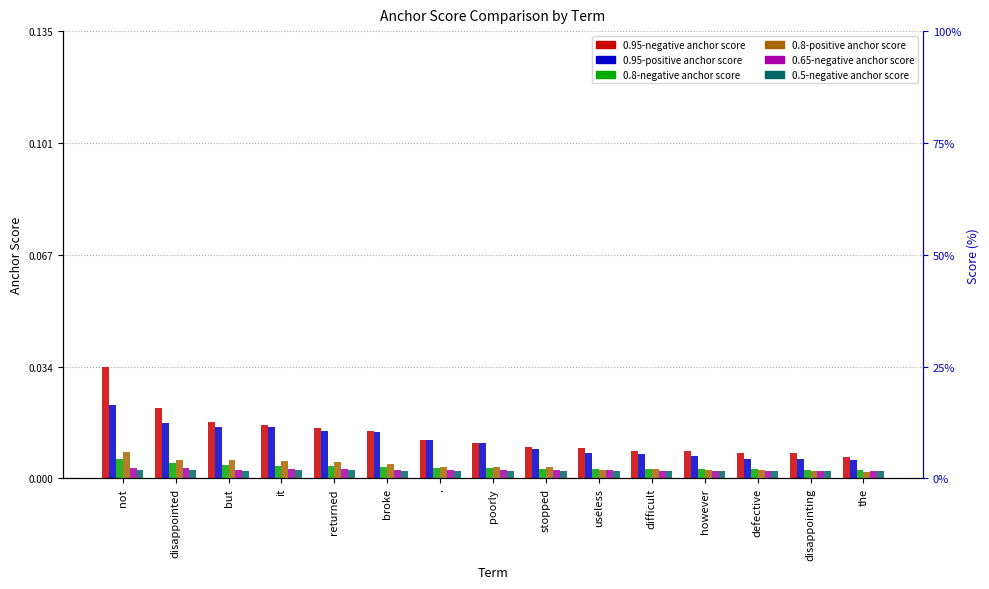

What is the label of the 5th bar from the right?

difficult